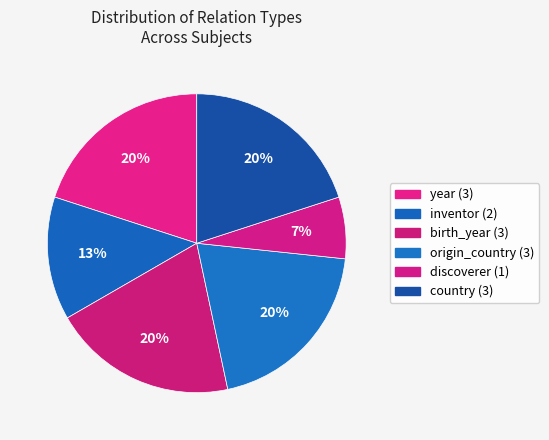

How many segments does this pie chart have?

6